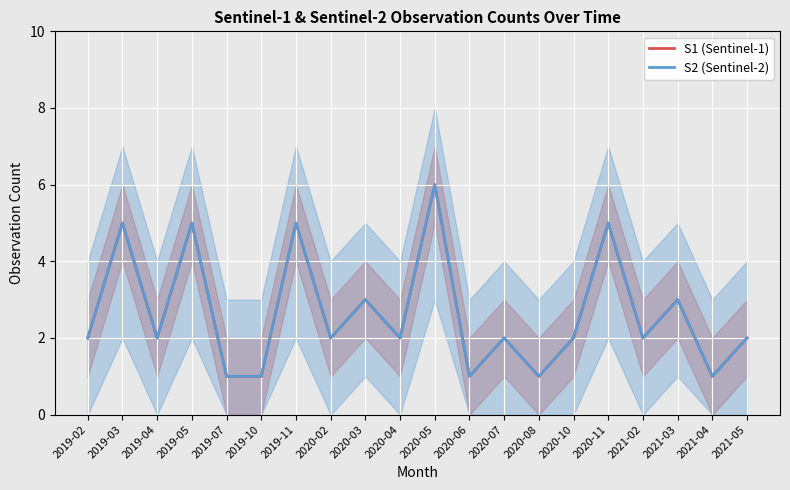

What position from the left is 2019-03?

2